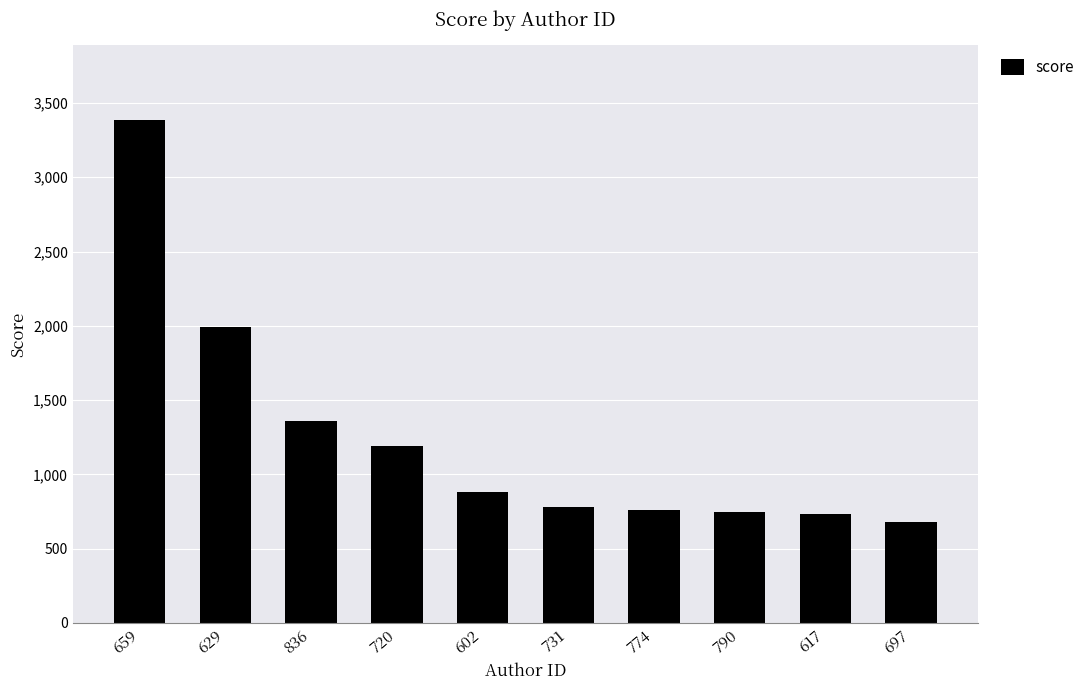

What position from the right is 602?

6